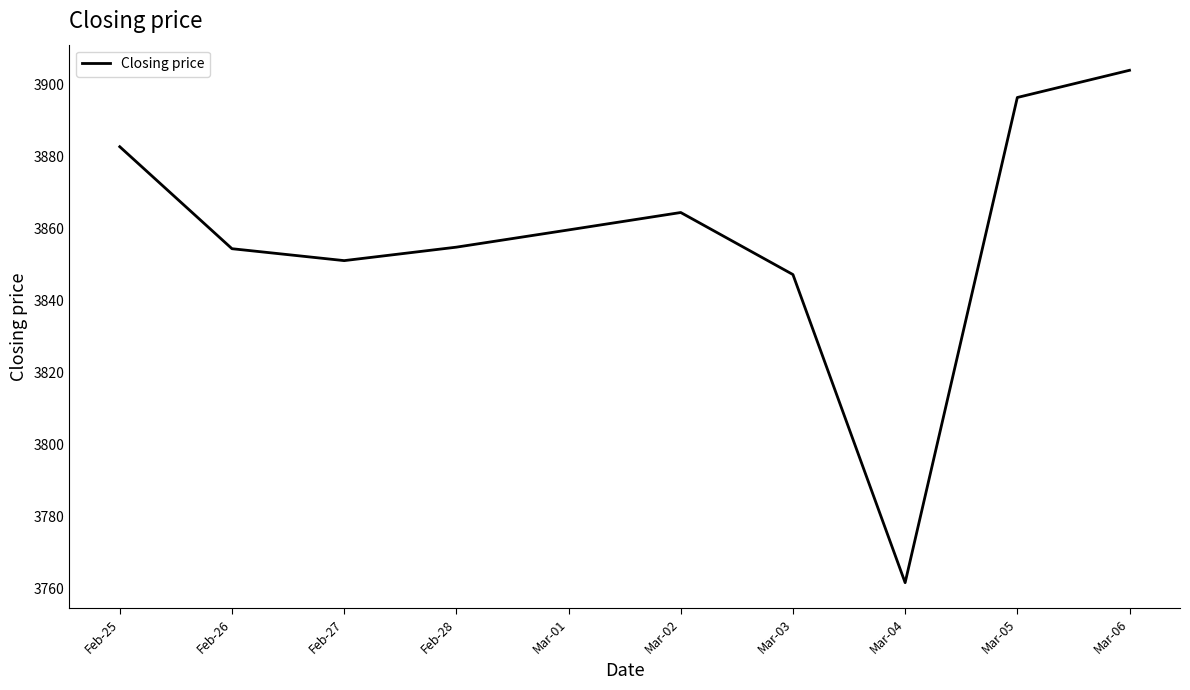

True or false: the data has more than 2 interior local peaks.

False